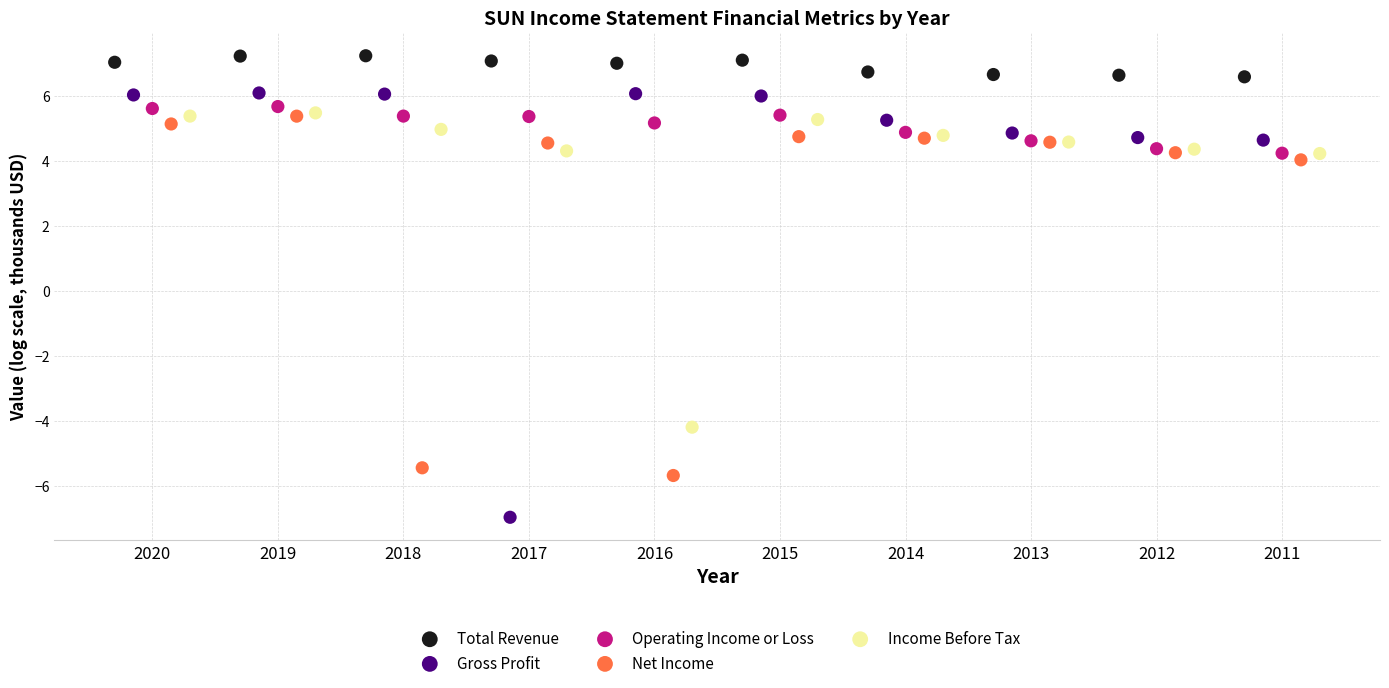

Which series contains the highest Y value?

Total Revenue